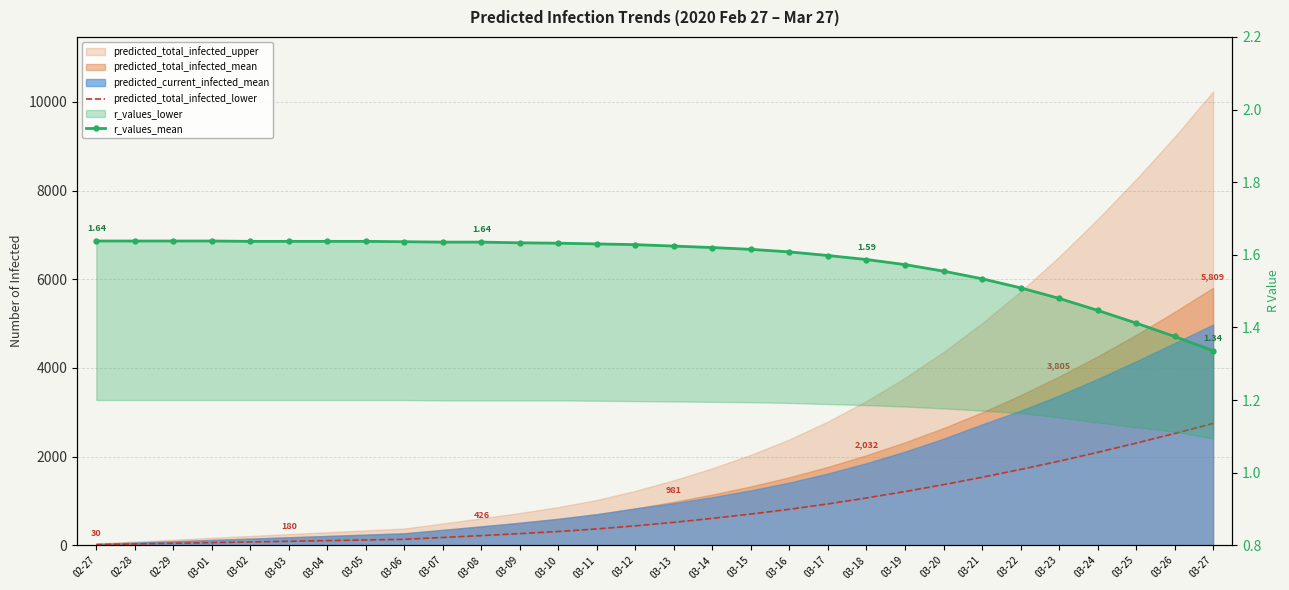

How many lines are shown in the chart?

2